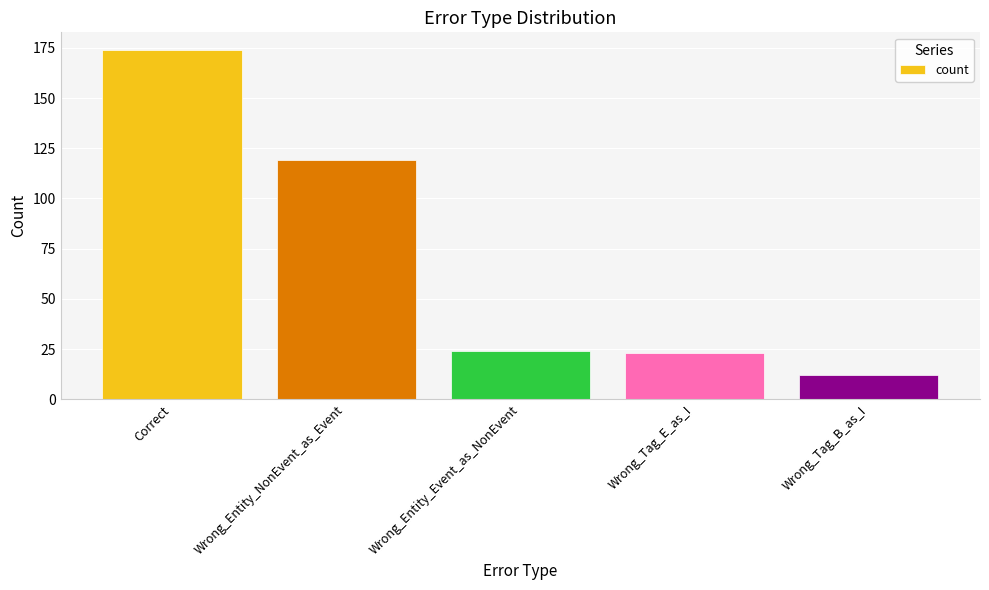

What is the average value?

70